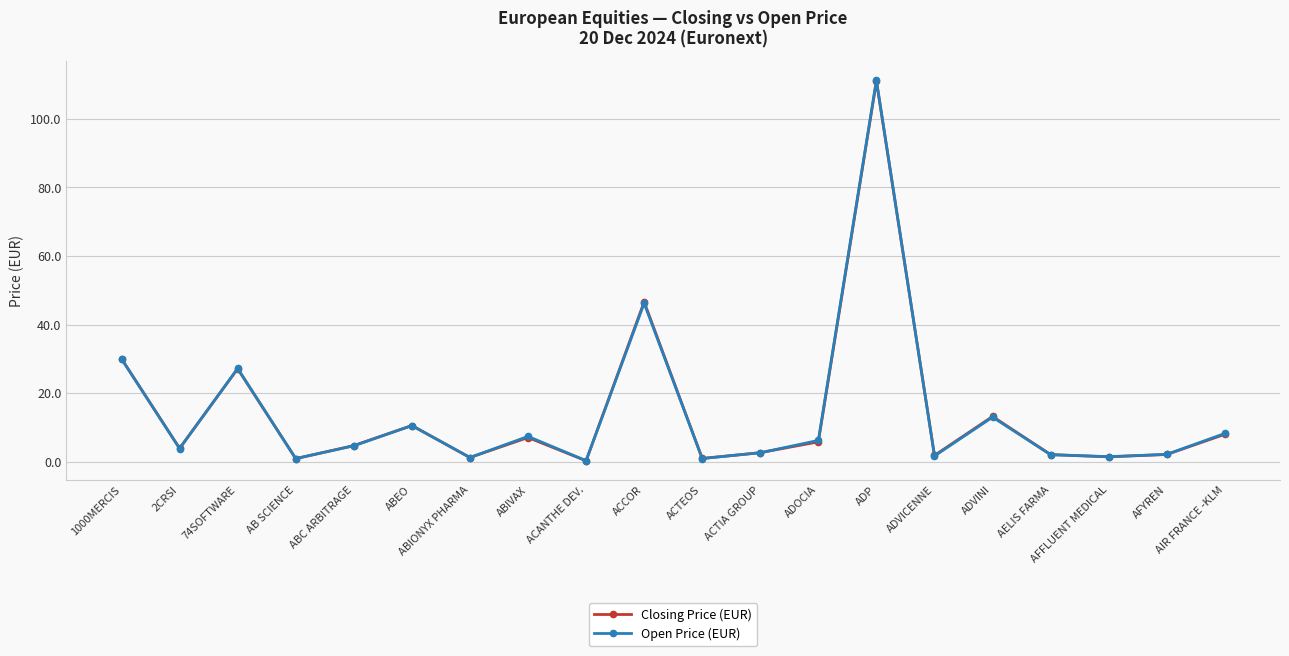

The Open Price (EUR) series shows 8.2 at AIR FRANCE -KLM. True or false?

True